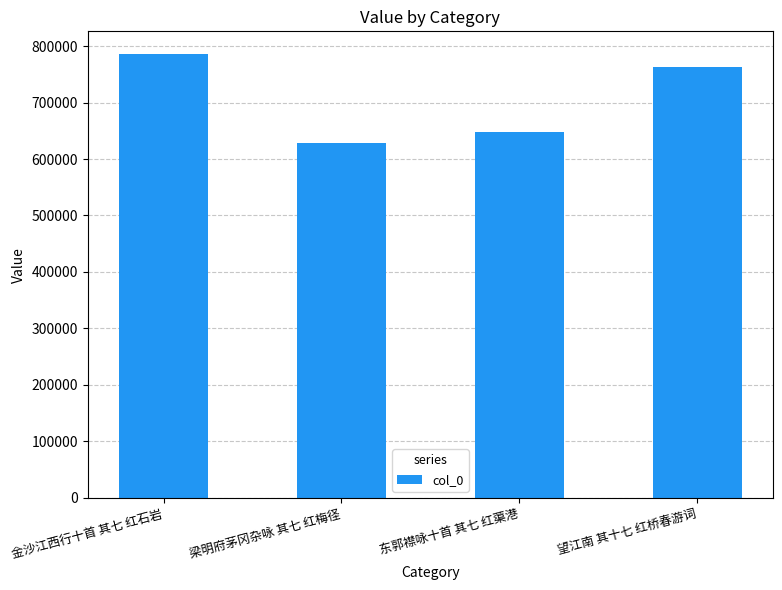

Is it true that the value at 金沙江西行十首 其七 红石岩 is 1176489?

False